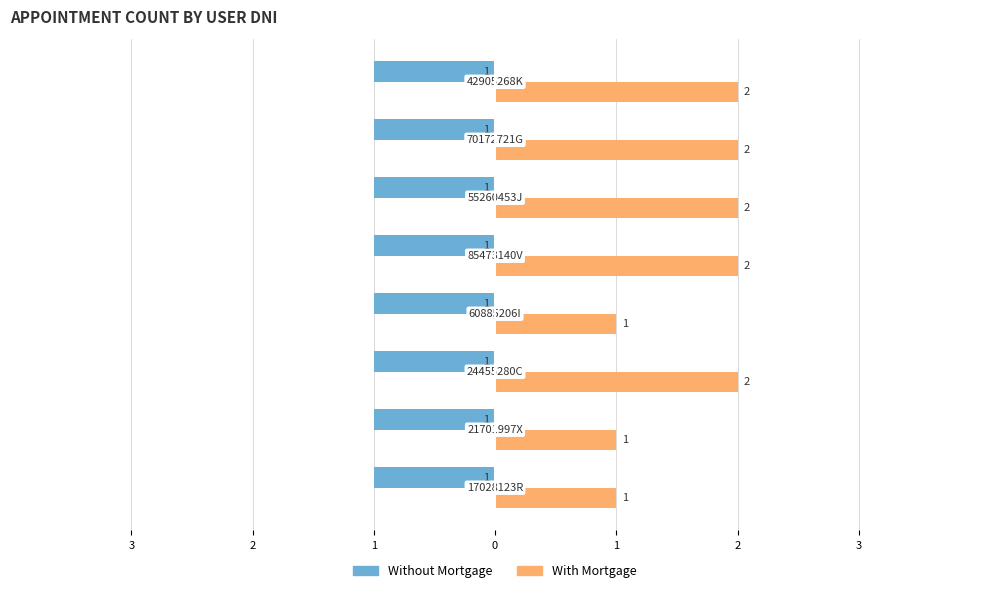

What are all the series names shown in the legend?

Without Mortgage, With Mortgage